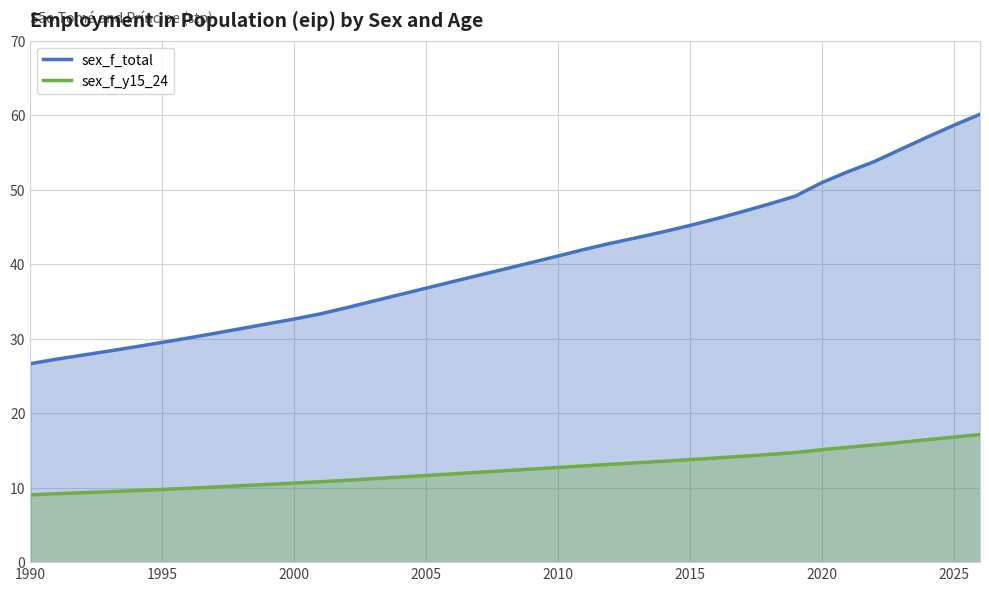

True or false: sex_f_y15_24 and sex_f_total intersect in this chart.

False